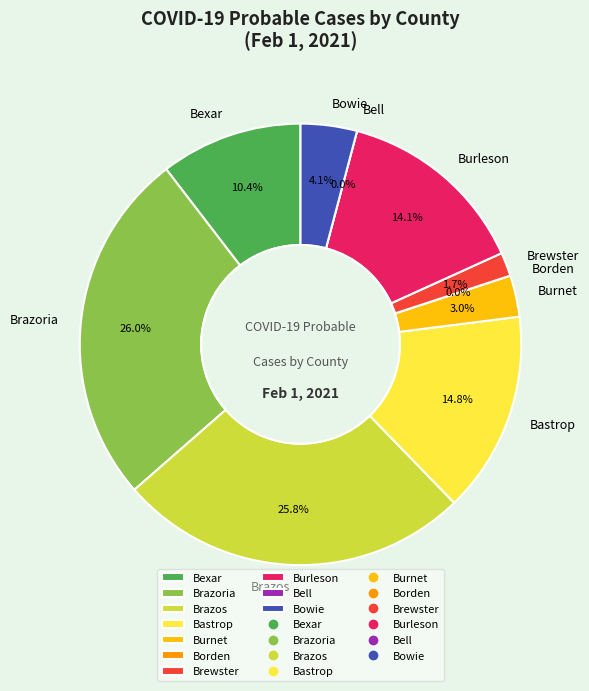

Rank the categories by value from lowest to highest.

Borden, Bell, Brewster, Burnet, Bowie, Bexar, Burleson, Bastrop, Brazos, Brazoria